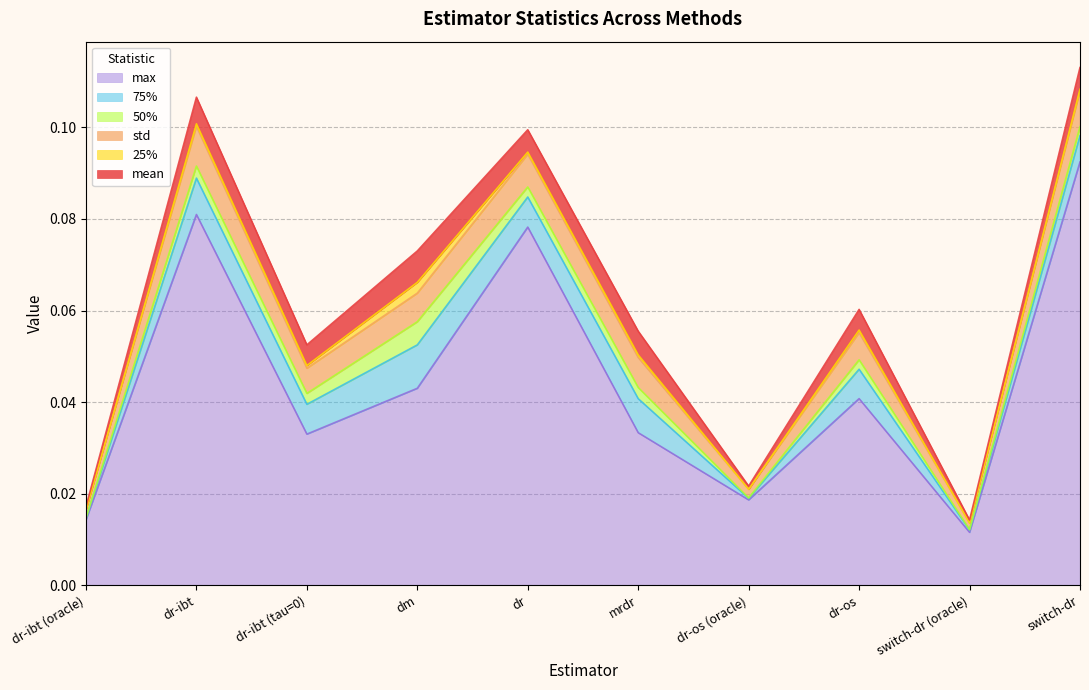

True or false: 25% has a value of 0.0 at dr-ibt.

False